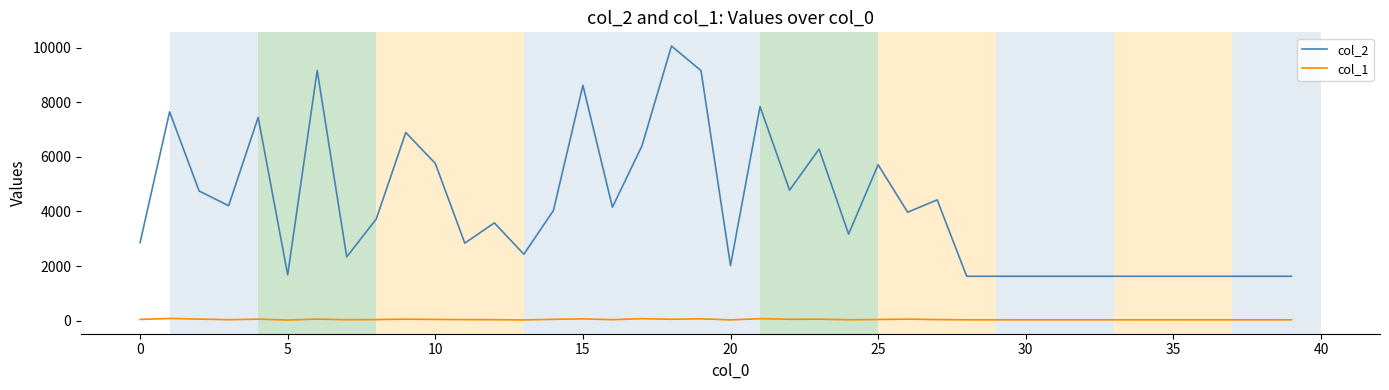

Rank the series by their average value, from lowest to highest.

col_1, col_2